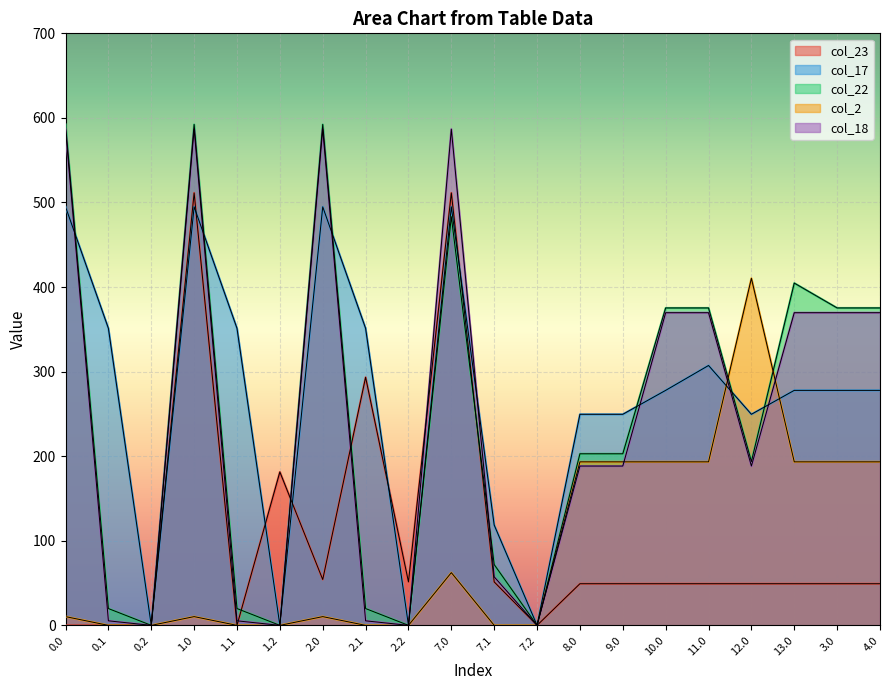

Reading right to left, what are all the values shown in this chart?

col_23: 49.2	49.2	49.2	49.2	49.2	49.2	49.2	49.2	0.0	51.4	511.3	51.4	293.3	54.2	181.4	0.0	511.3	0.0	0.0	0.0
col_17: 277.8	277.8	277.8	249.6	307.3	277.8	249.6	249.6	0.0	118.6	494.8	0.0	351.2	494.8	0.0	351.2	494.8	0.0	351.2	494.8
col_22: 375.3	375.3	404.7	193.7	375.3	375.3	202.9	202.9	0.0	71.9	483.2	0.0	19.9	592.3	0.0	19.9	592.3	0.0	19.9	592.3
col_2: 193.3	193.3	193.3	410.3	193.3	193.3	193.3	193.3	0.0	0.0	62.3	0.0	0.0	10.3	0.0	0.0	10.3	0.0	0.0	10.3
col_18: 369.7	369.7	369.7	188.4	369.7	369.7	188.4	188.4	0.0	57.4	586.7	0.0	5.4	586.7	0.0	5.4	586.7	0.0	5.4	586.7